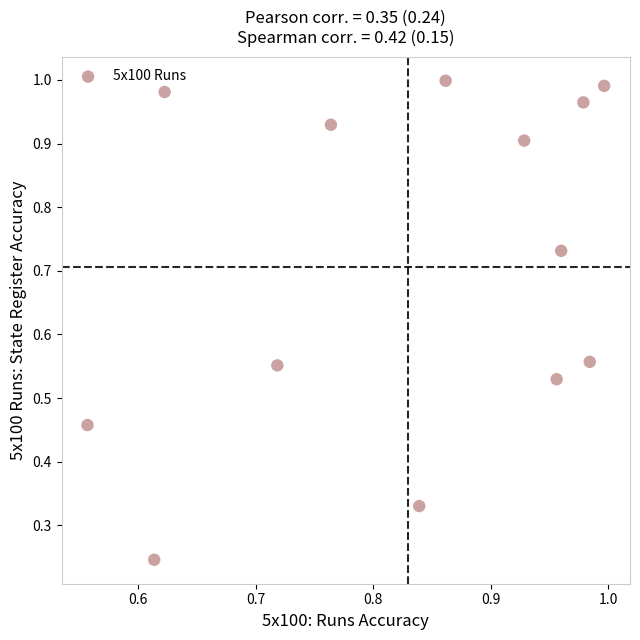

What is the range of Y values (max minus min)?

0.8